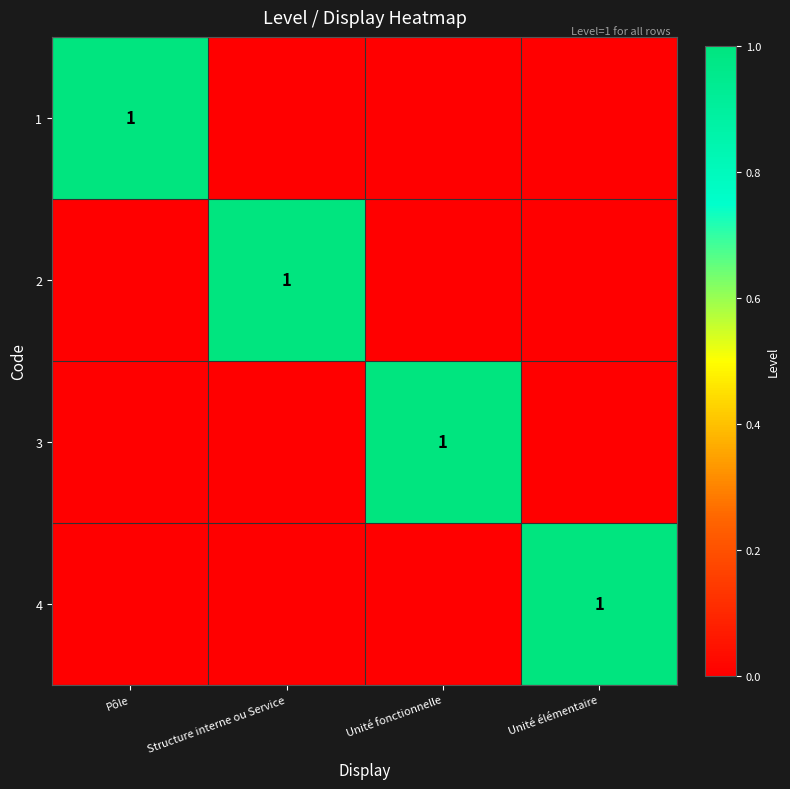

The value of 1 at Pôle is 1. True or false?

True